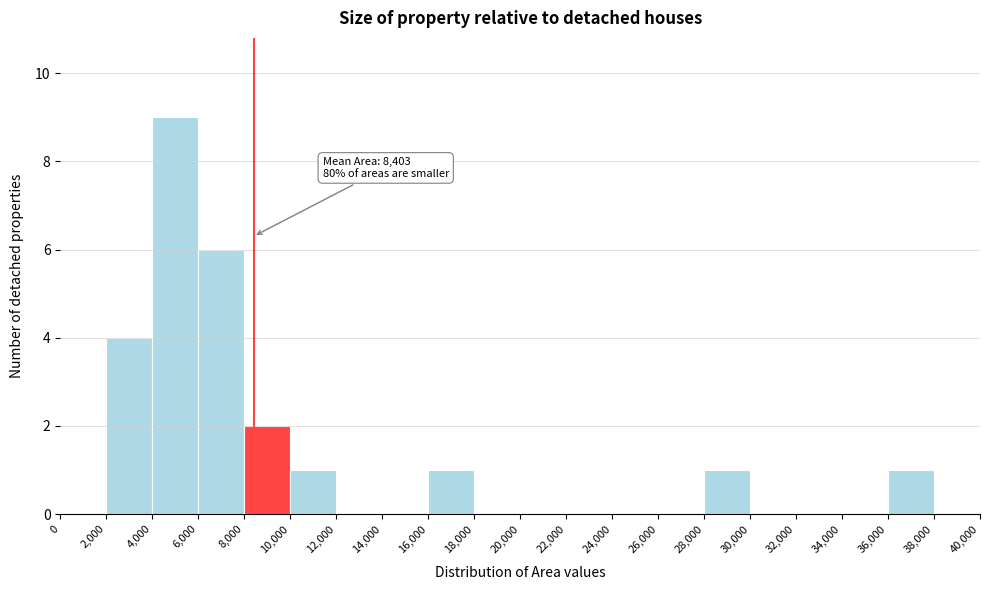

Which range on the x-axis has the tallest bar?

4,000 to 6,000